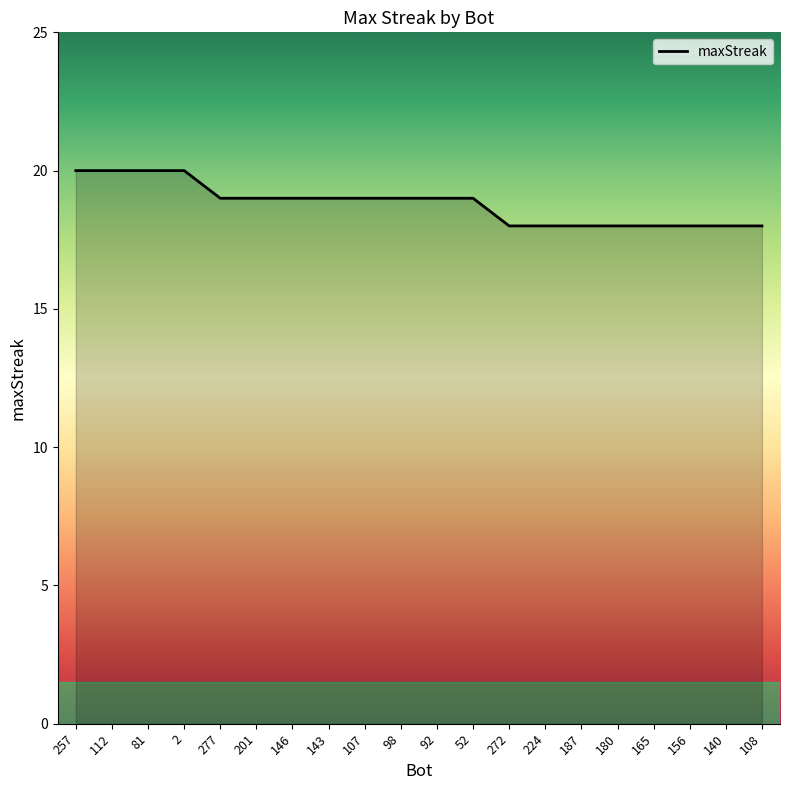

What is the smallest value displayed?

18